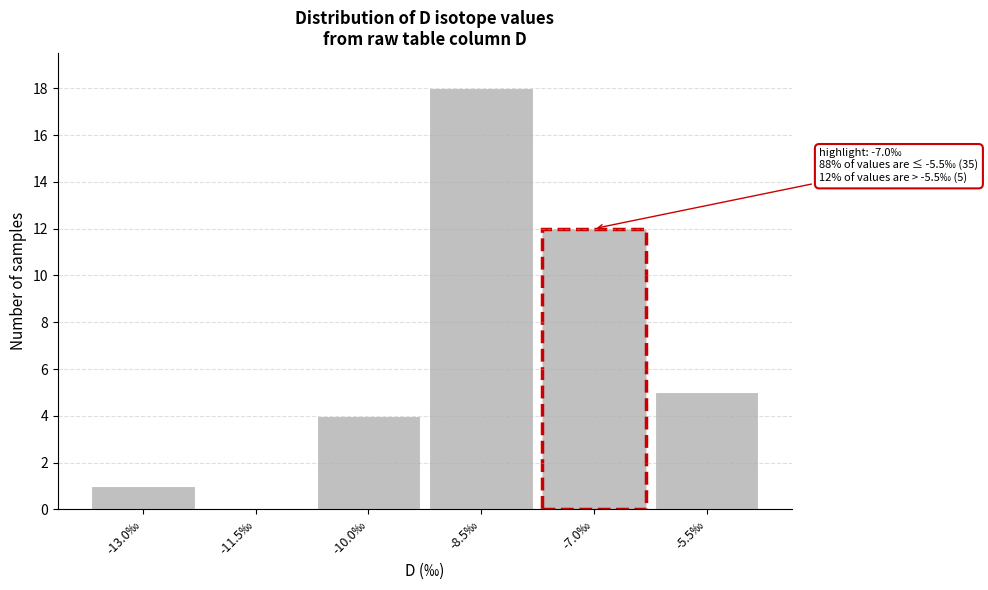

Reading right to left, extract all data points from this chart.

-5.5‰=5	-7.0‰=12	-8.5‰=18	-10.0‰=4	-11.5‰=0	-13.0‰=1